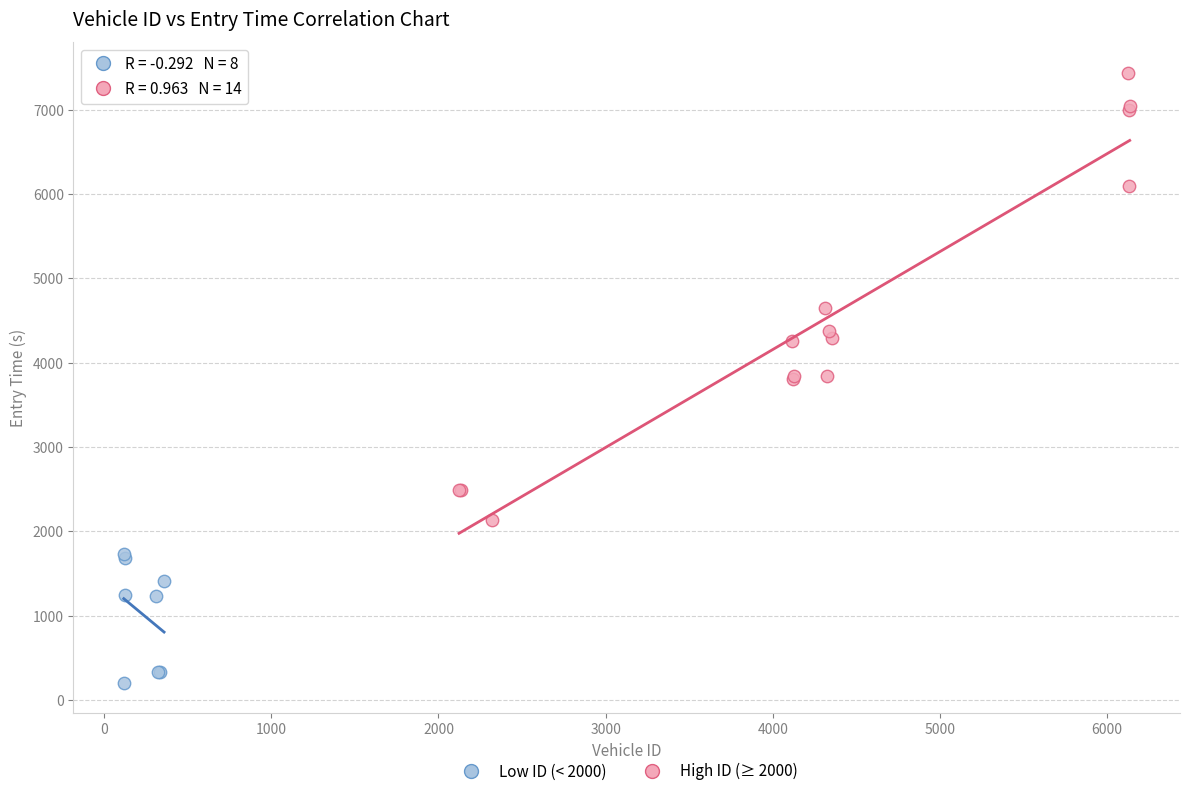

What are all the series names shown in the legend?

Low ID (< 2000), High ID (≥ 2000)